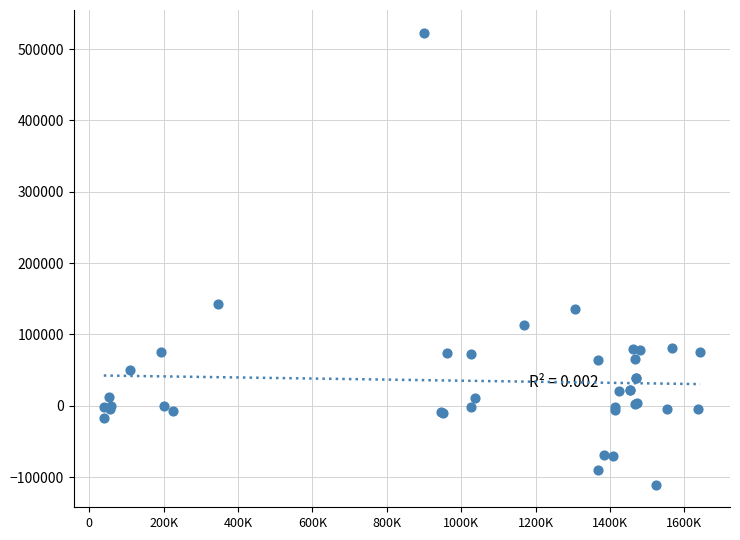

What Y value in the scatter plot is closest to 206282?

142941